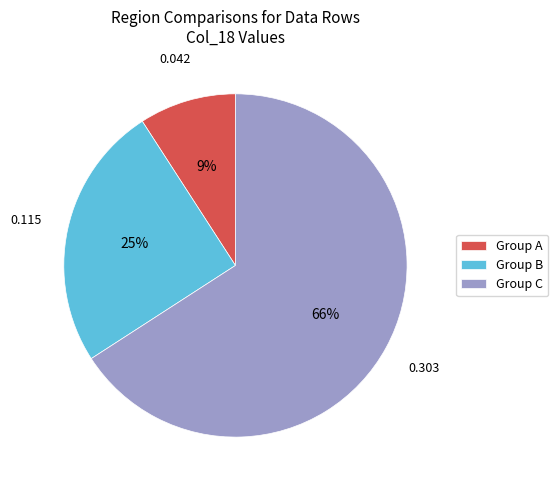

Rank the categories by value from lowest to highest.

Group A, Group B, Group C